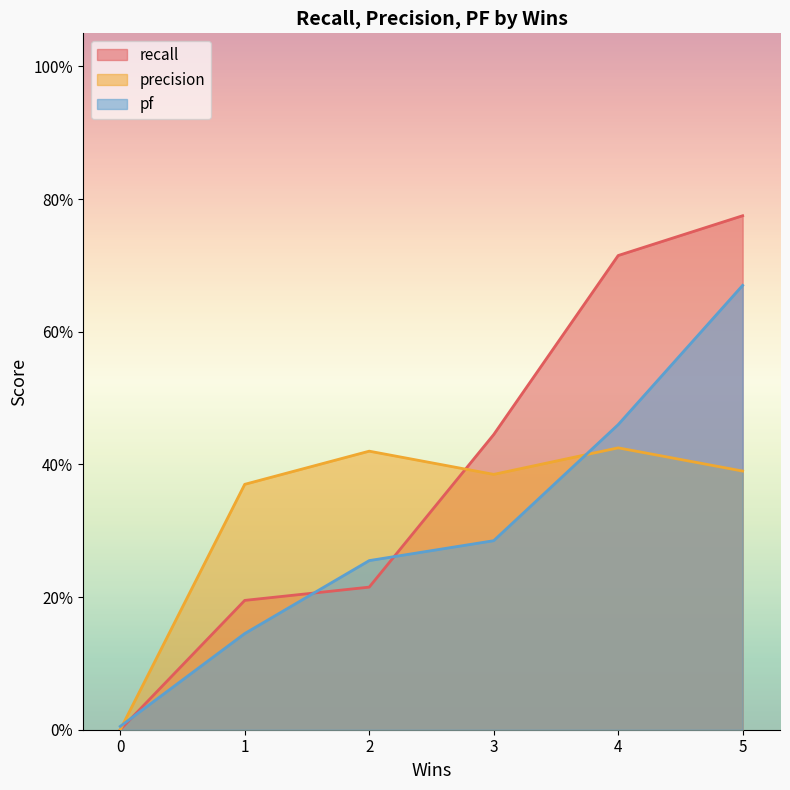

True or false: recall has a value of 0.1 at 1.

False